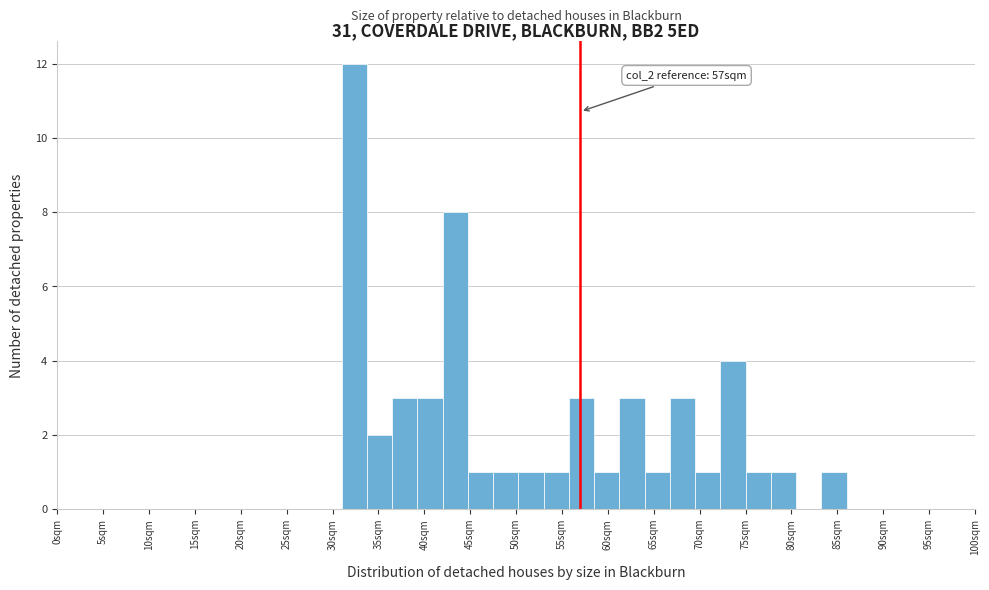

Over which range of the x-axis is the bar tallest?

31.00 to 33.75